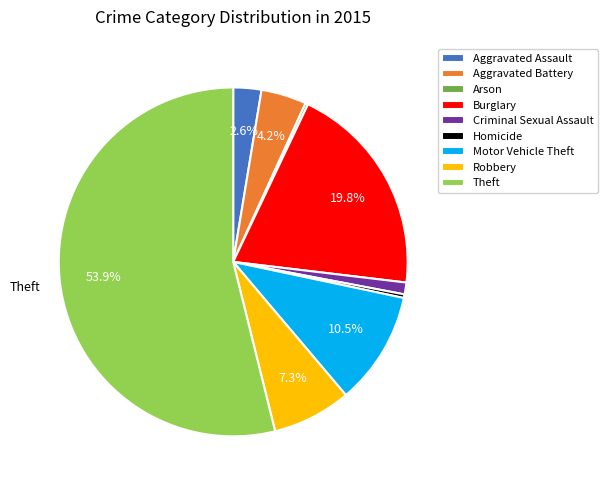

How much of the chart is everything except Theft?

46.1%